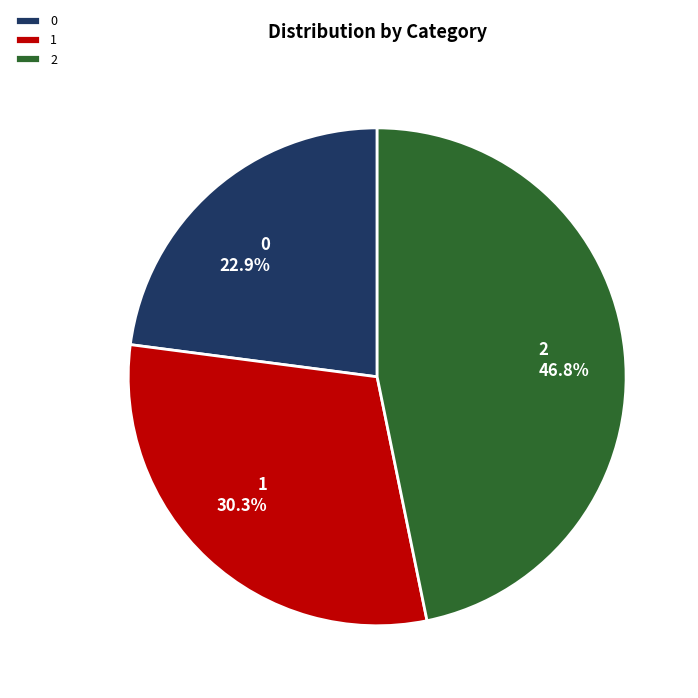

Rank the categories by value from lowest to highest.

0, 1, 2